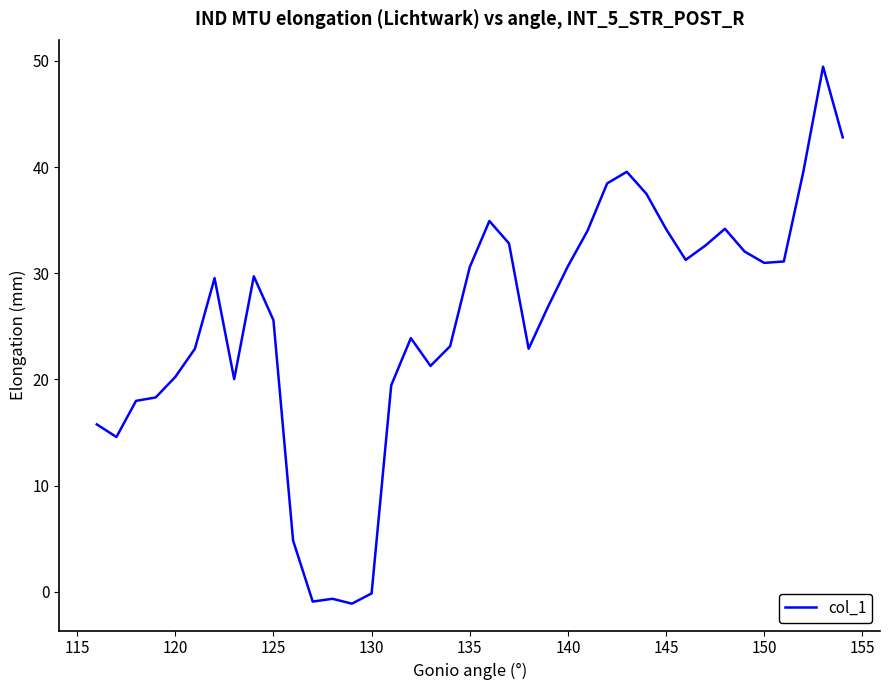

What is the greatest value displayed?

49.4